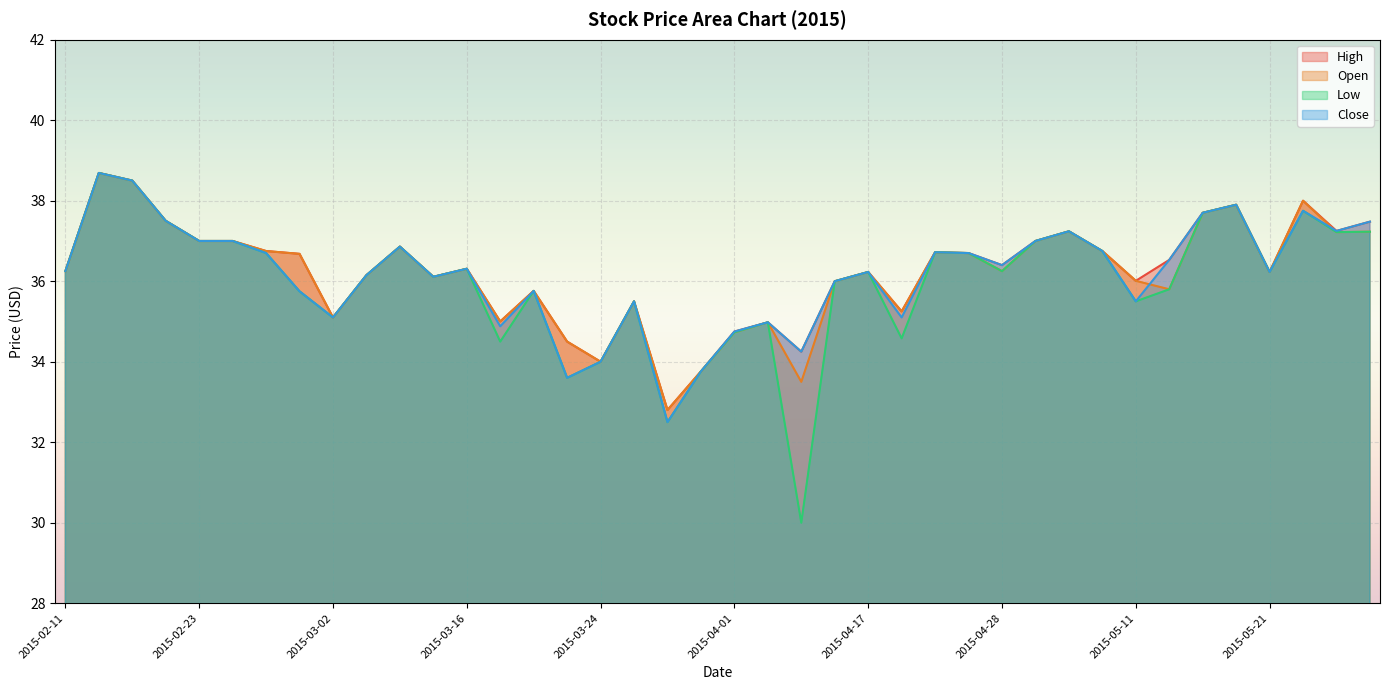

List the labels in order of Open value, largest first.

2015-02-12, 2015-02-13, 2015-05-25, 2015-05-14, 2015-05-13, 2015-02-19, 2015-04-30, 2015-05-27, 2015-05-26, 2015-02-23, 2015-02-24, 2015-04-29, 2015-03-09, 2015-02-25, 2015-05-06, 2015-04-24, 2015-04-27, 2015-02-27, 2015-03-16, 2015-02-11, 2015-04-28, 2015-04-17, 2015-05-21, 2015-03-06, 2015-03-11, 2015-05-11, 2015-04-09, 2015-05-12, 2015-03-18, 2015-03-25, 2015-04-23, 2015-03-02, 2015-03-17, 2015-04-02, 2015-04-01, 2015-03-20, 2015-03-24, 2015-03-31, 2015-04-03, 2015-03-30